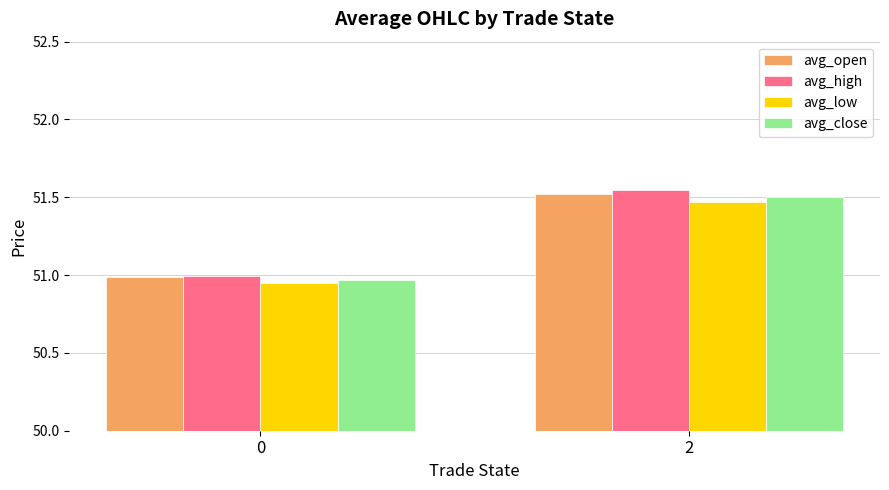

What are all the series names shown in the legend?

avg_open, avg_high, avg_low, avg_close